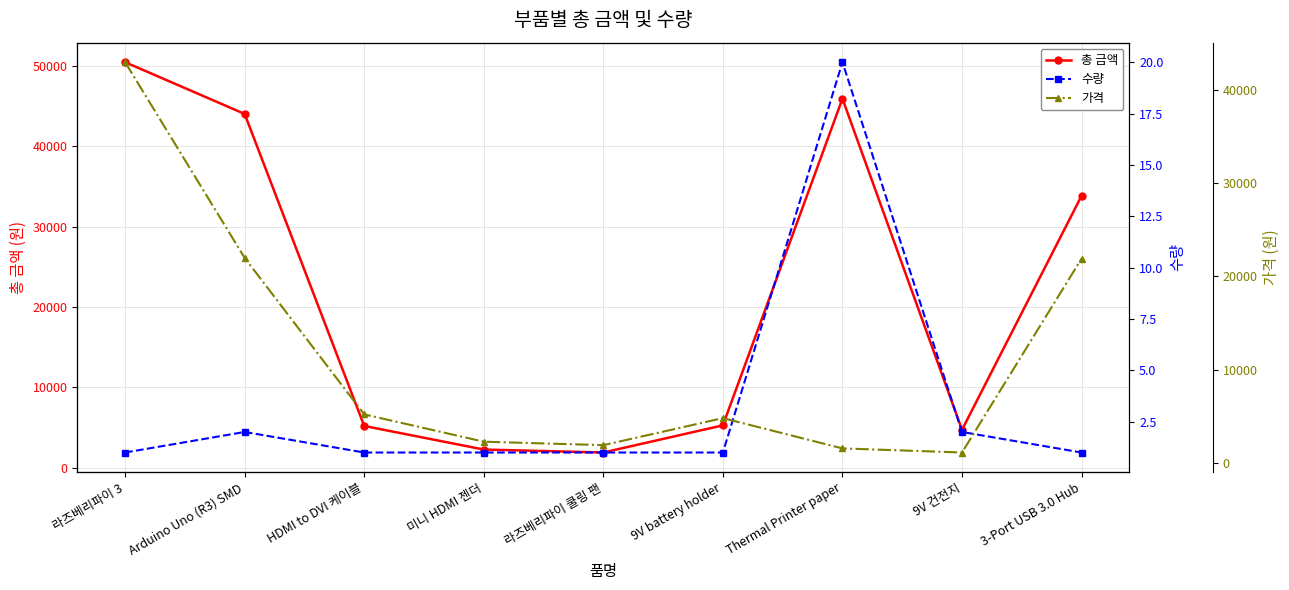

Which category has the lowest value in the 가격 series?

9V 건전지